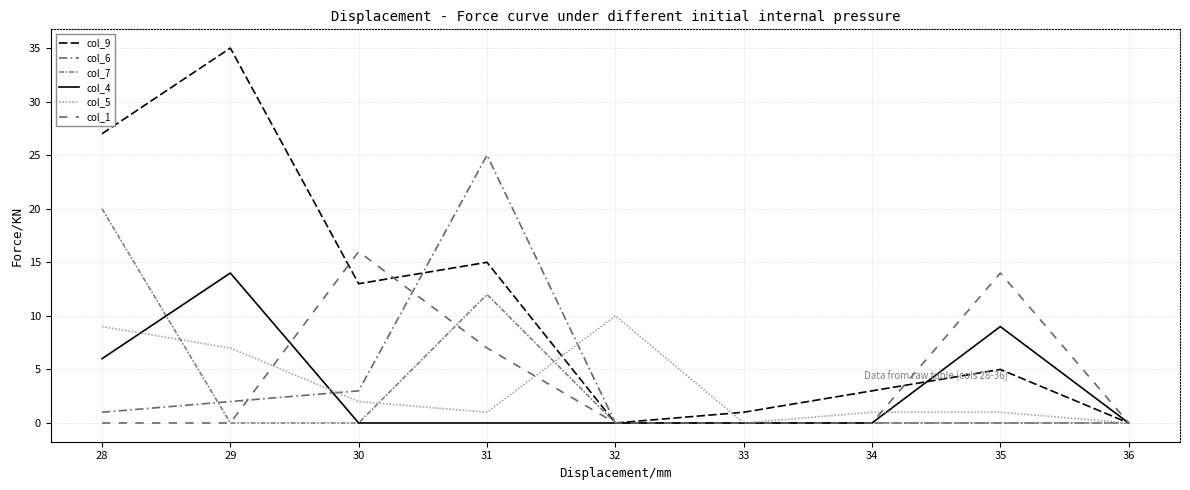

Does the chart have visible grid lines?

Yes